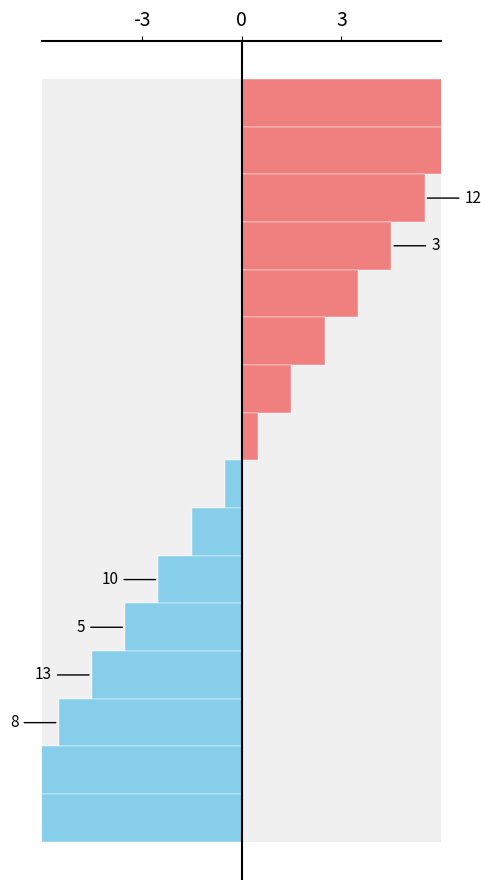

True or false: the data shows -4.4 at 10.

False